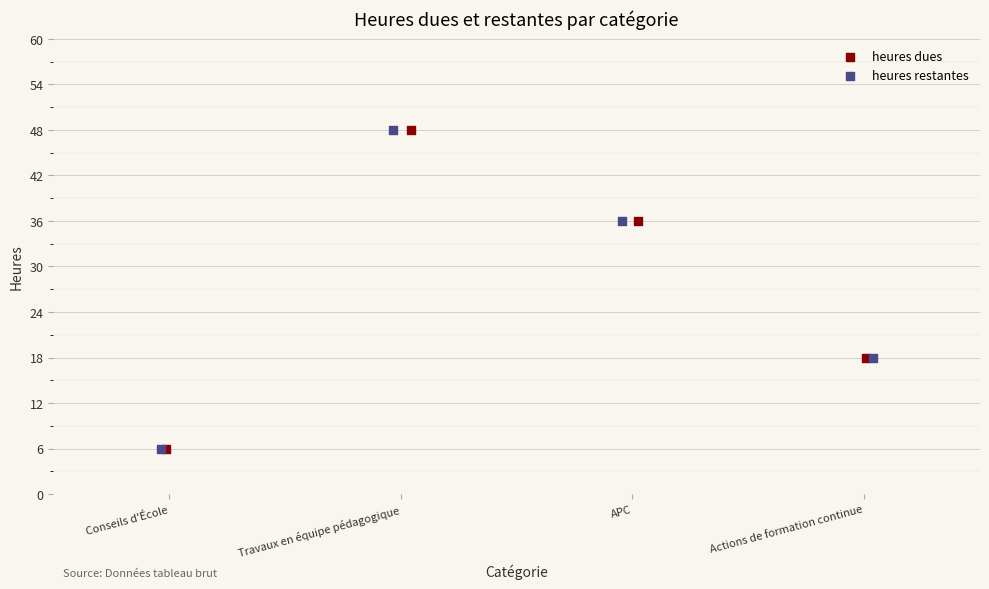

What are all the series names shown in the legend?

heures dues, heures restantes